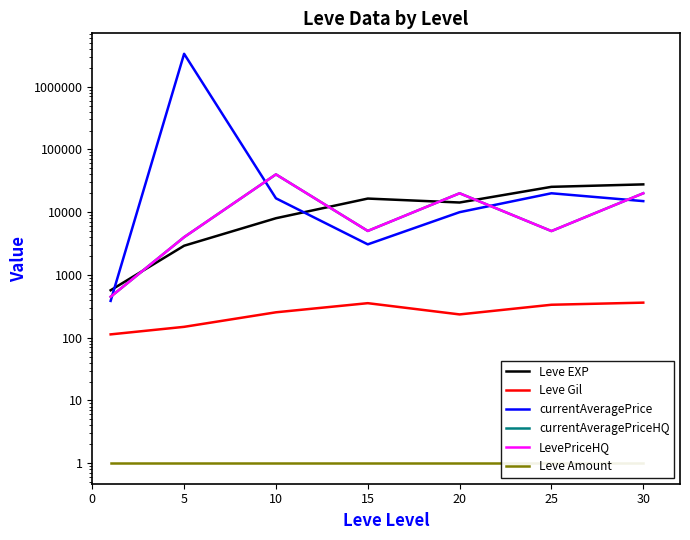

What value does the currentAveragePrice series have at 15?

3070